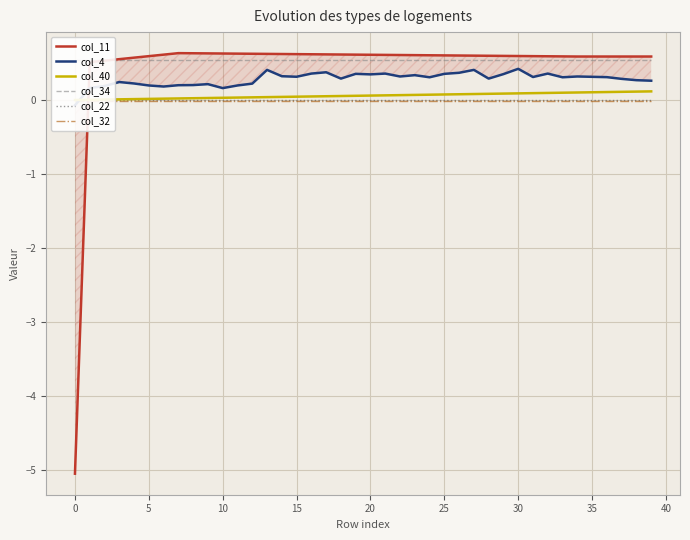

What is the average value of the col_4 series?

0.3